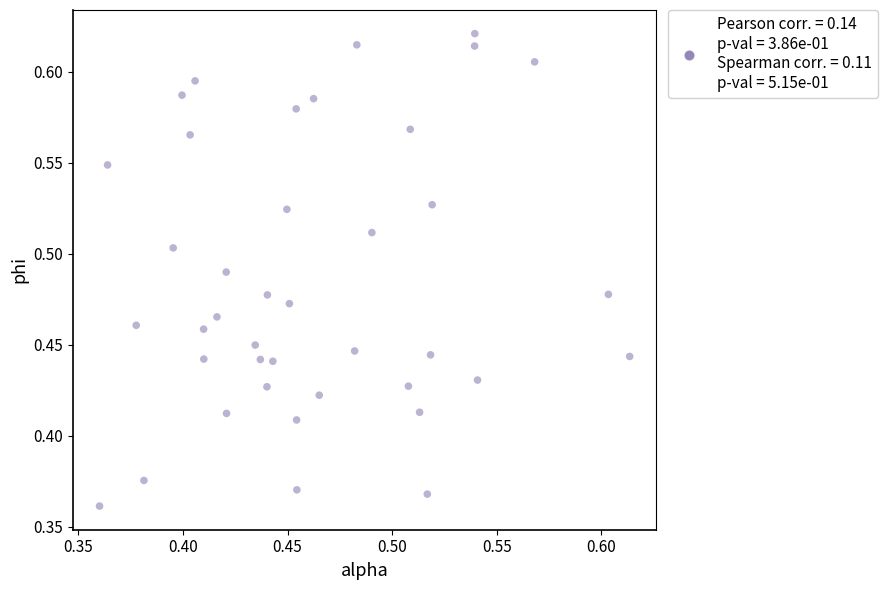

What is the range of X values (max minus min)?

0.3